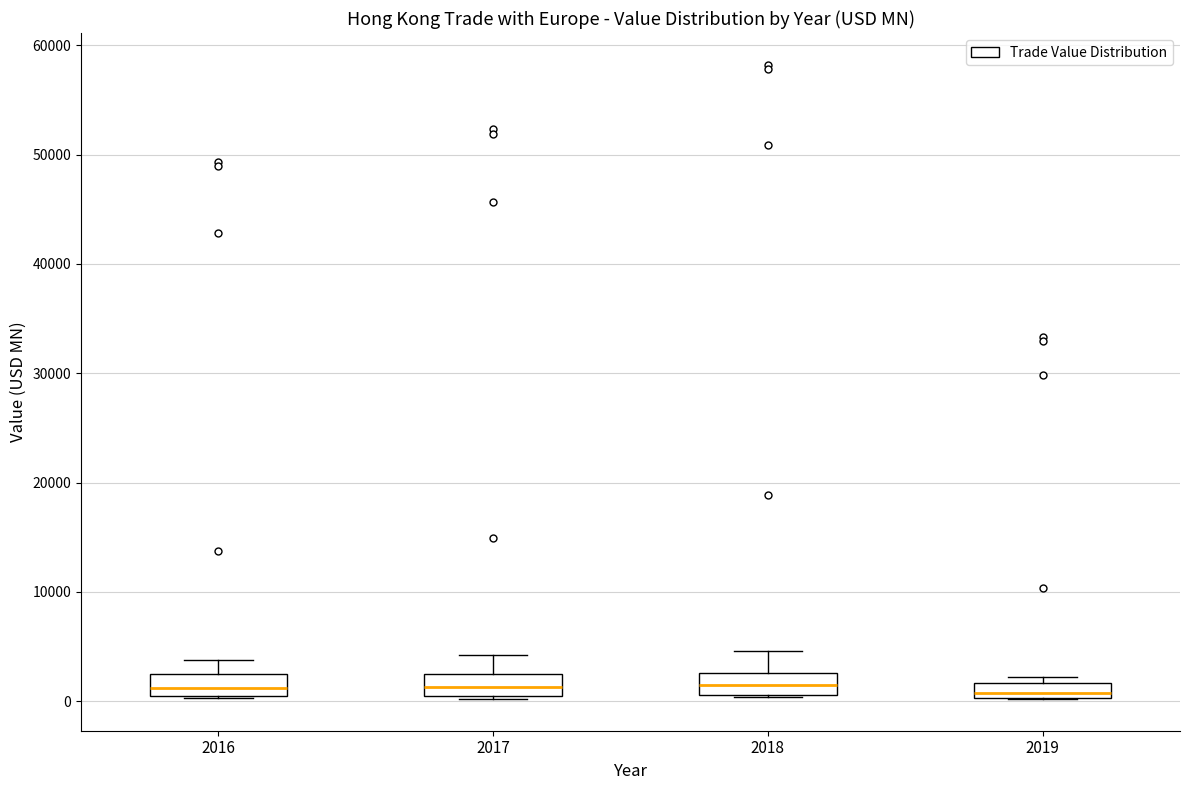

Where does the median line of the box at x = 2019 sit on the y-axis? The values are not printed on the chart, so give them approximately, as read against the axis.

1000